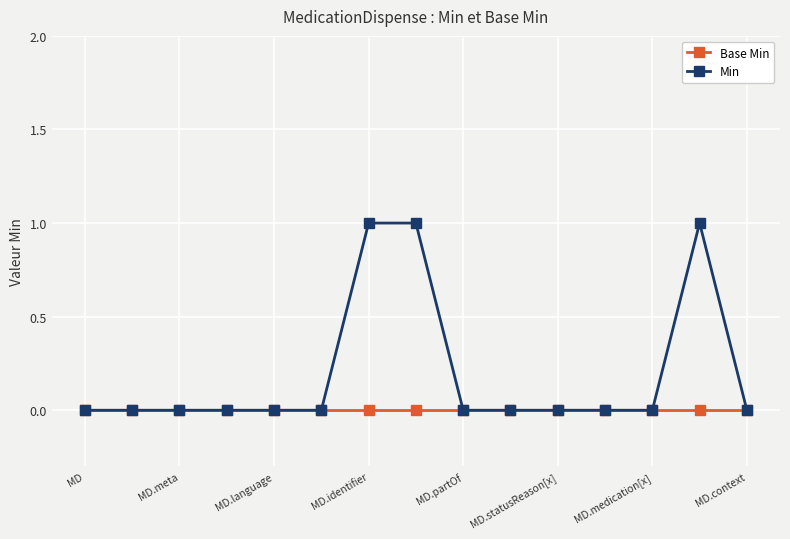

Which series has the widest spread of values?

Min